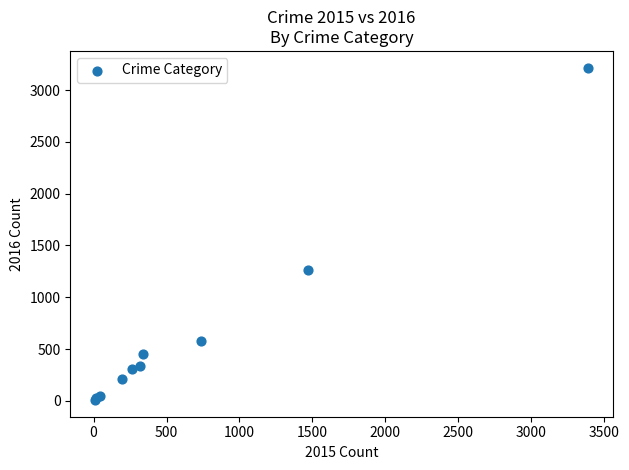

What Y value in the scatter plot is closest to 1612?

1259